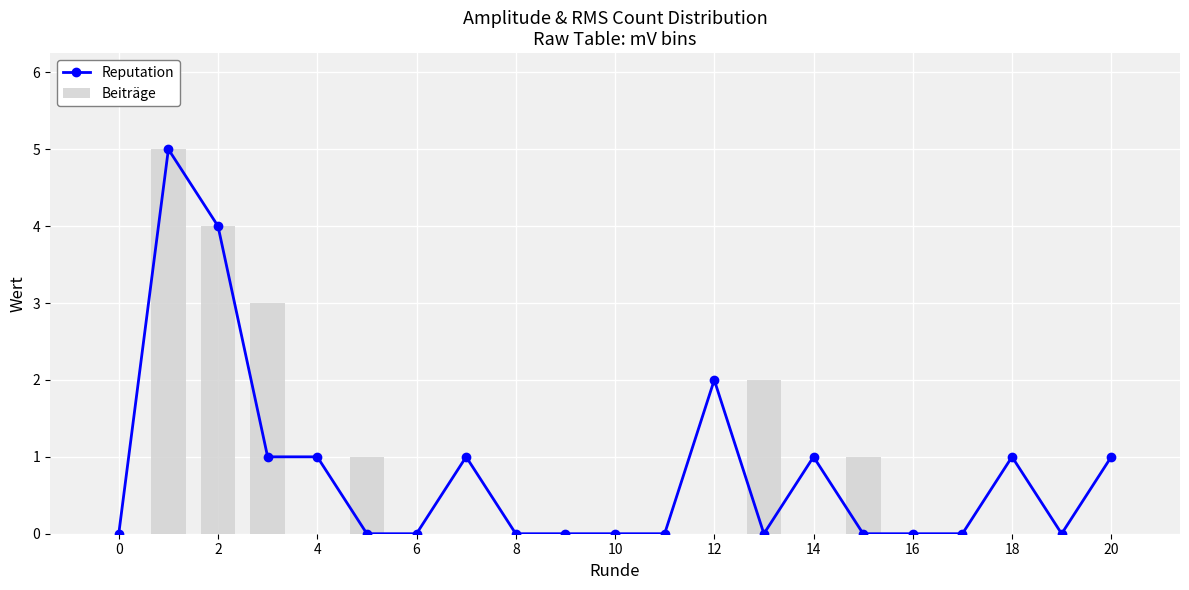

What is the average value of the Reputation series?

1